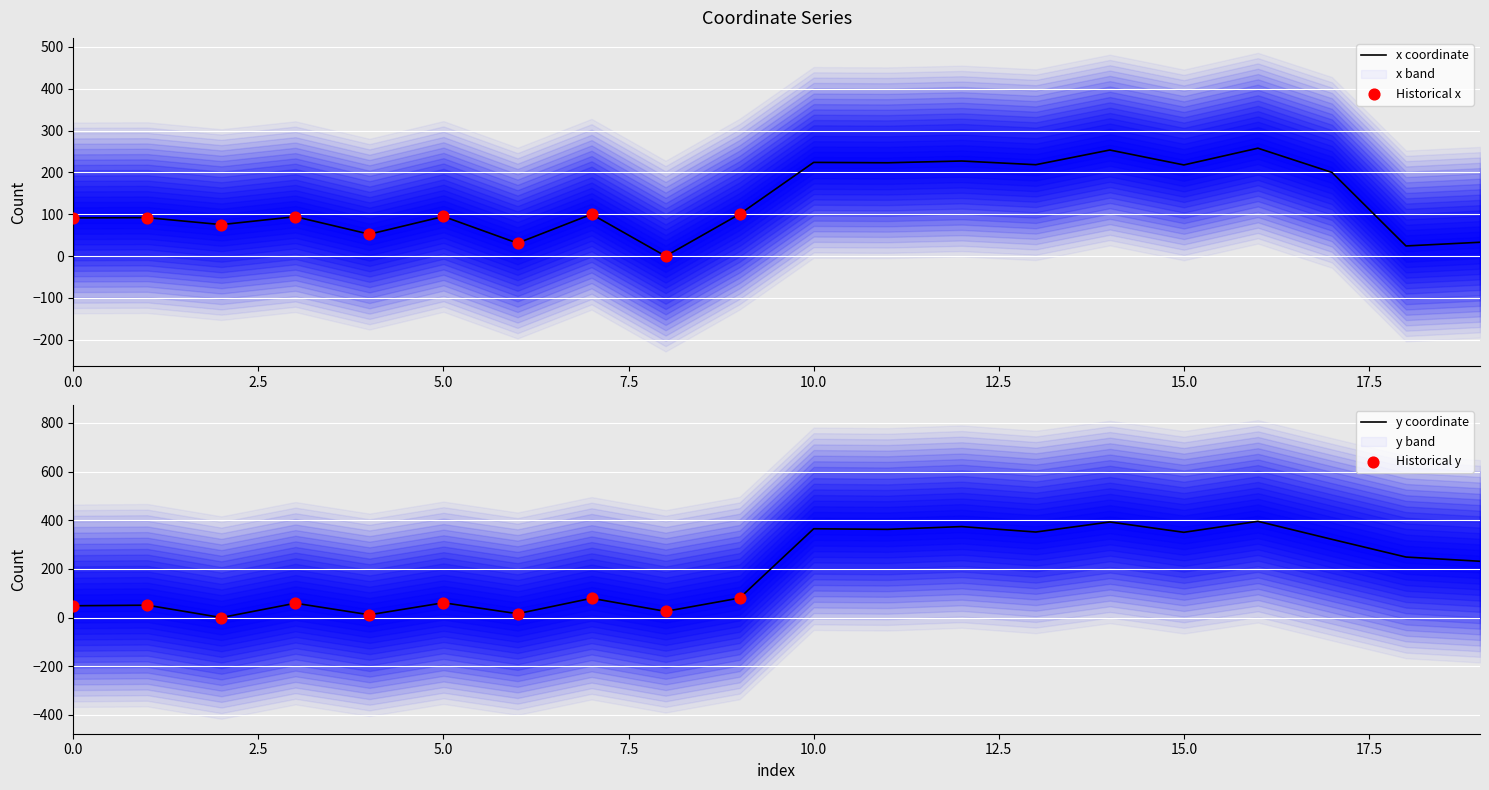

Which series contains the lowest Y value?

x